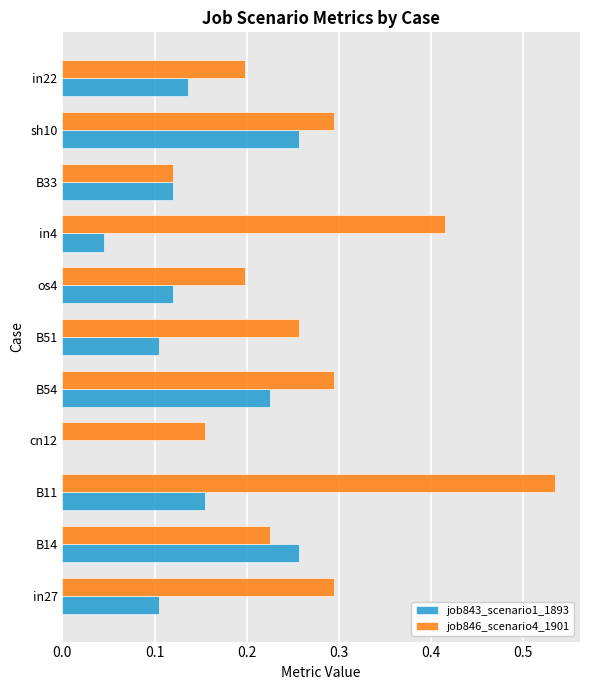

Which label corresponds to the largest value in the chart?

B11